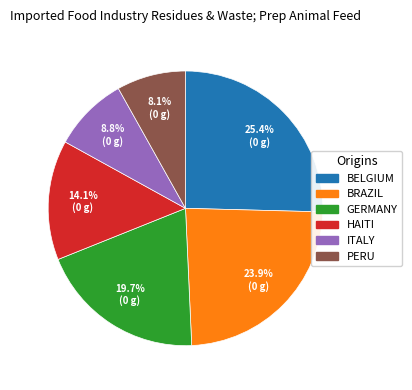

Is there any slice that represents more than half of the pie?

No